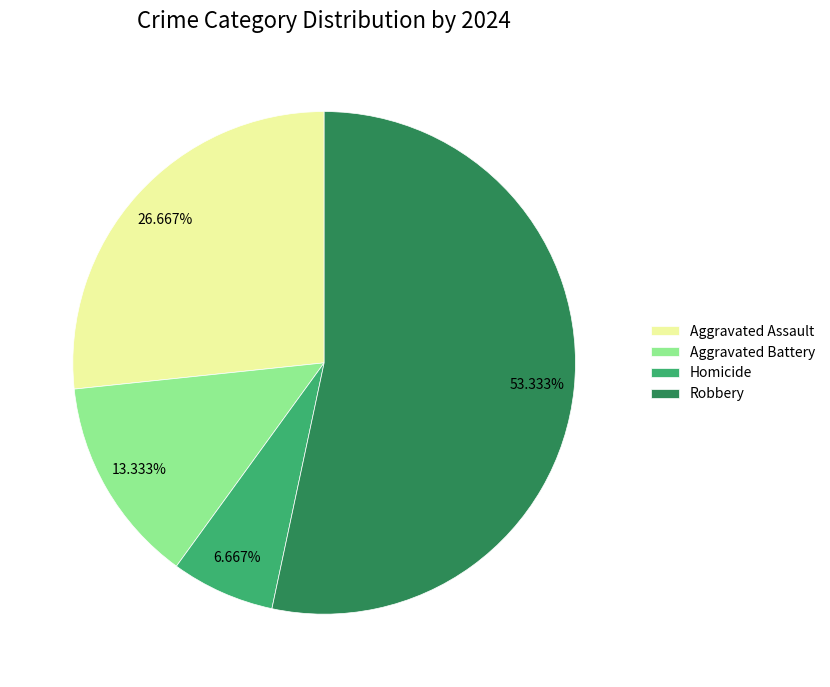

Is it true that Aggravated Assault is 27% of the pie?

True